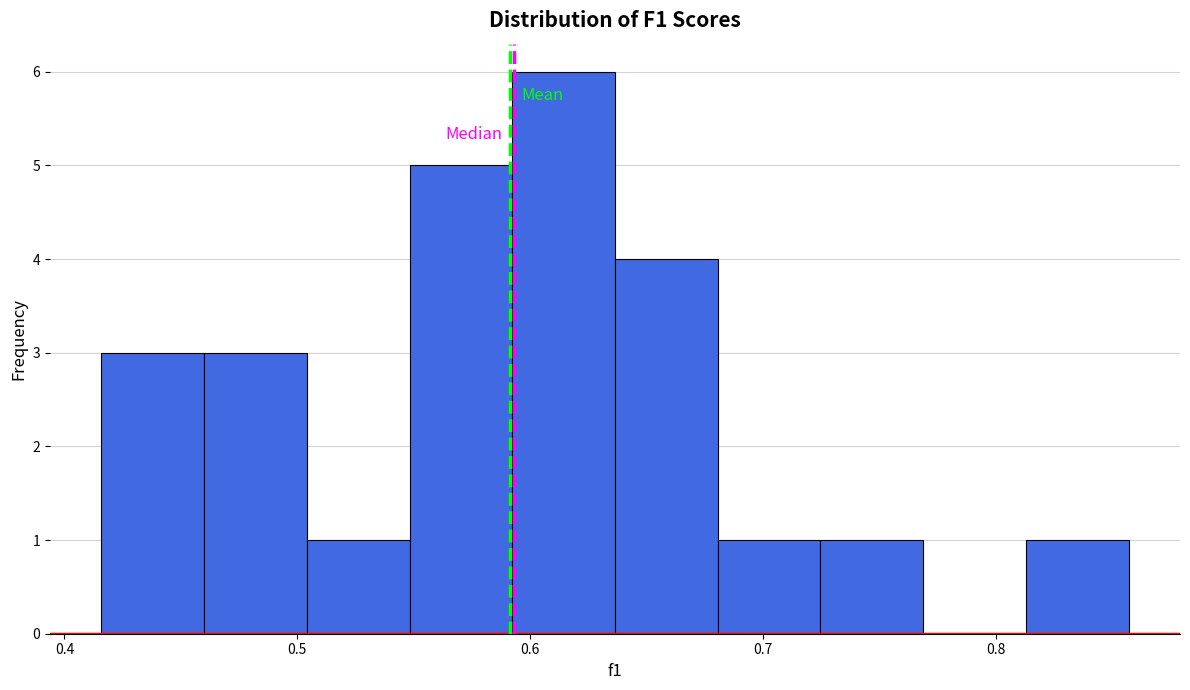

Reading left to right, list every bar in this chart as the range it spans on the x-axis followed by its height. Neither the bar edges nor the heights are printed on the chart, so give them approximately, as read against the axes.

0.42 to 0.46: 3
0.46 to 0.50: 3
0.50 to 0.55: 1
0.55 to 0.59: 5
0.59 to 0.64: 6
0.64 to 0.68: 4
0.68 to 0.72: 1
0.72 to 0.77: 1
0.77 to 0.81: 0
0.81 to 0.86: 1